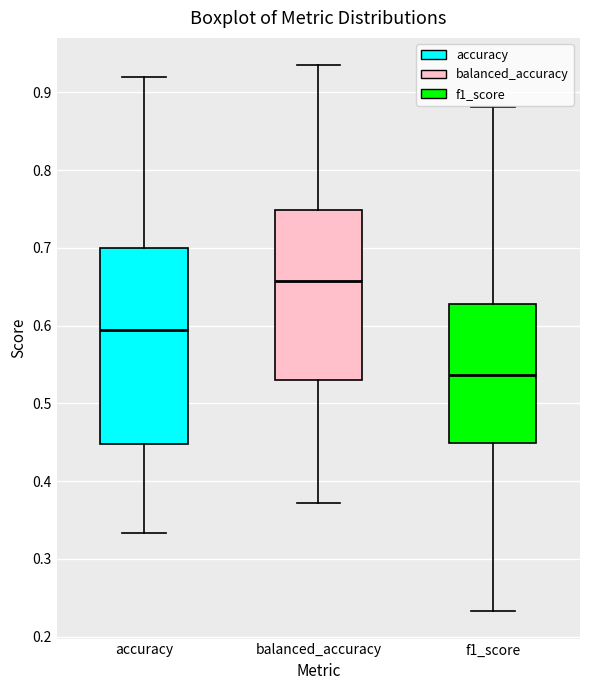

Reading left to right, transcribe this box plot: for each box, give where its median line is, the range the box spans, and where its two whiskers end, as read against the y-axis. The values are not printed on the chart, so give them approximately, as read against the axis.

accuracy: median 0.59, box 0.45 to 0.70, whiskers 0.33 to 0.92
balanced_accuracy: median 0.66, box 0.53 to 0.75, whiskers 0.37 to 0.94
f1_score: median 0.54, box 0.45 to 0.63, whiskers 0.23 to 0.88